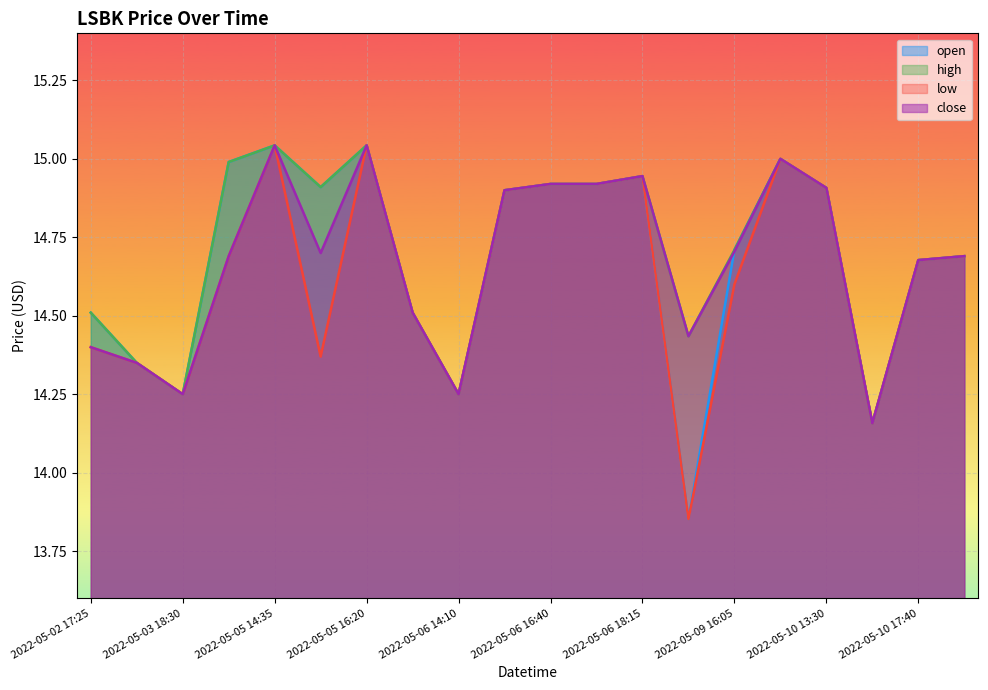

Which has a higher value, 2022-05-10 16:35 or 2022-05-09 17:50?

2022-05-09 17:50